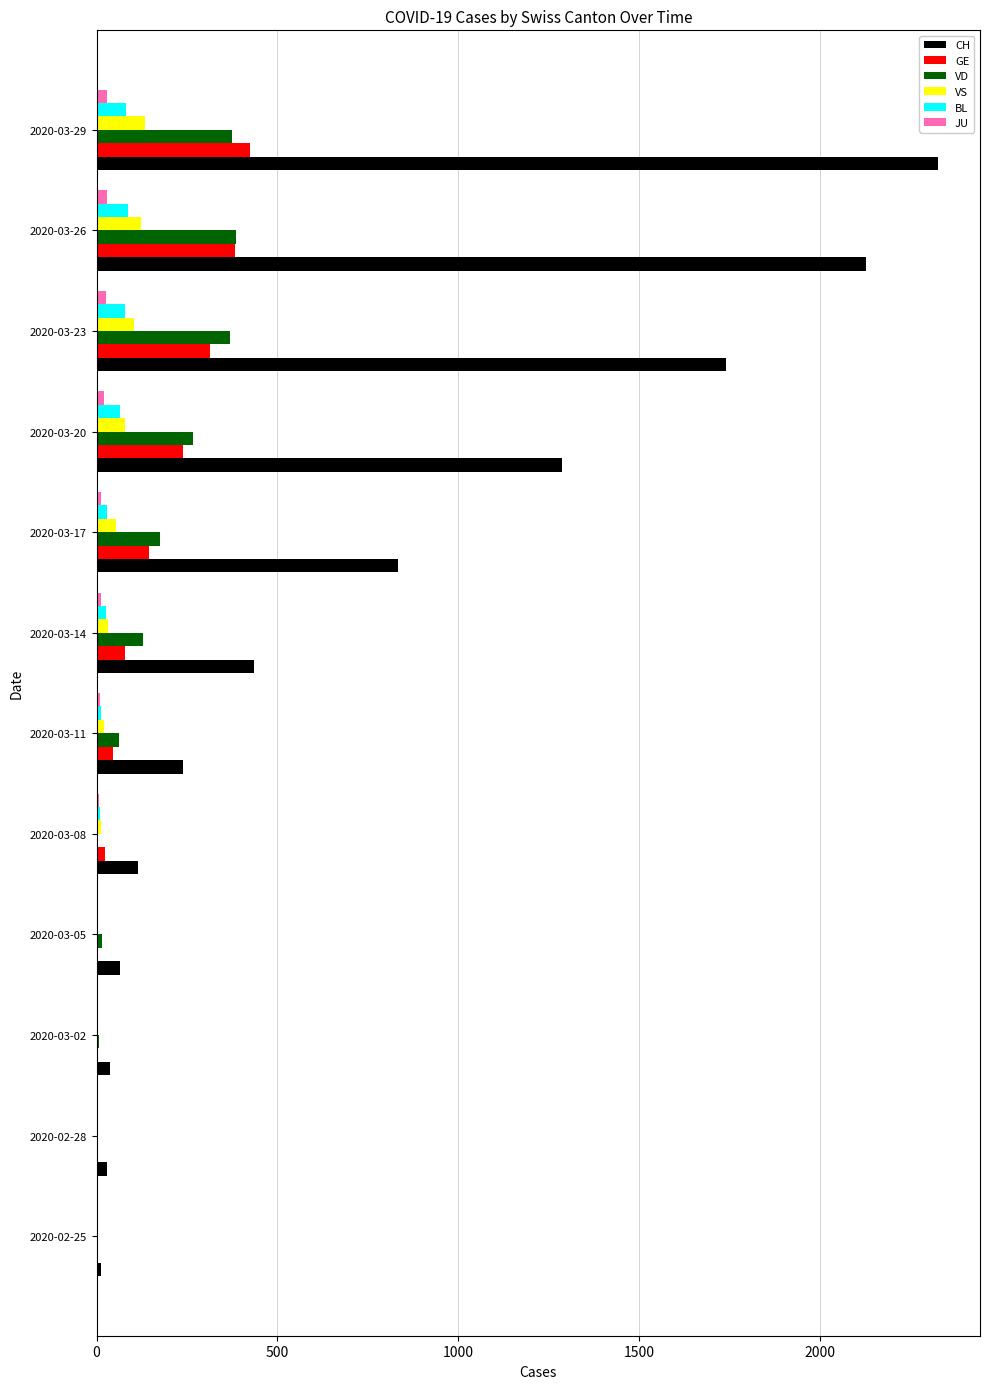

What is the sum of all VD values?

1786